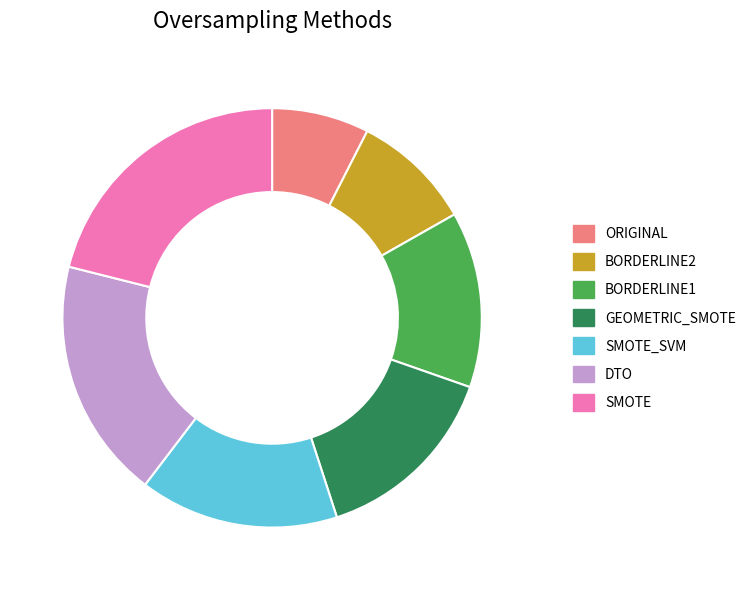

What is the ratio of the value at BORDERLINE2 to the value at SMOTE?

0.4